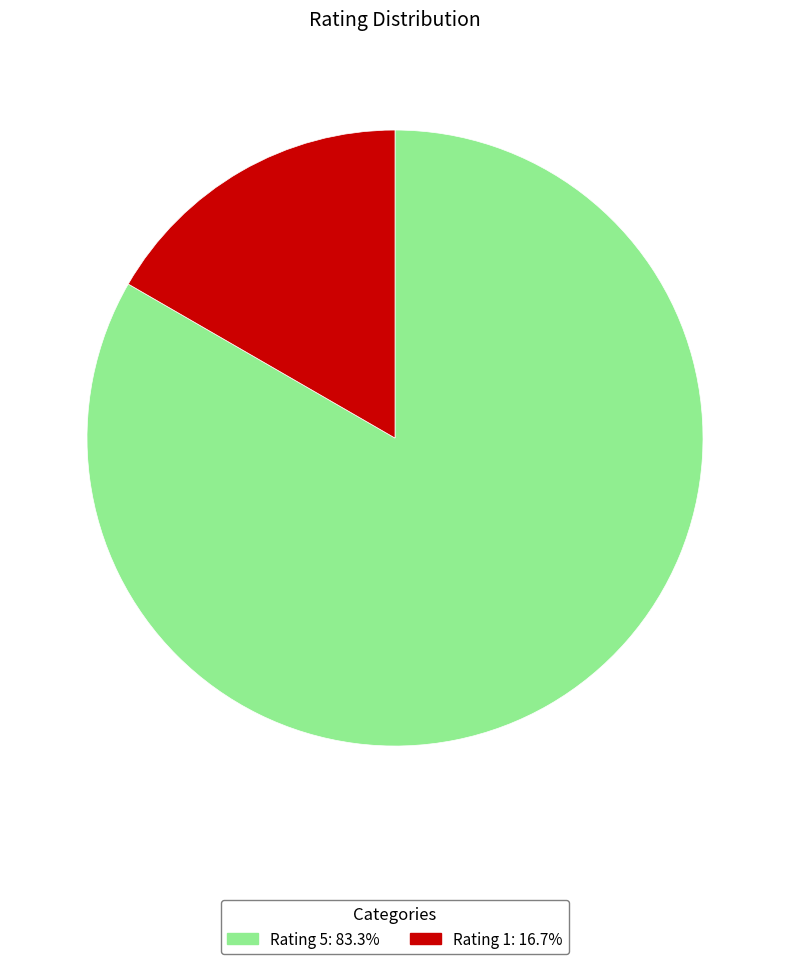

Which slice is the smallest?

Rating 1